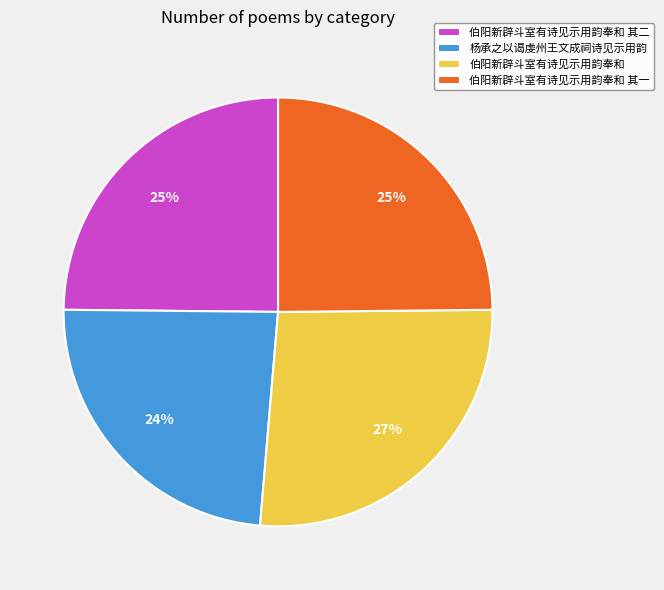

To the nearest percent, what is the difference between the 伯阳新辟斗室有诗见示用韵奉和 其一 and 伯阳新辟斗室有诗见示用韵奉和 slice percentages?

2%